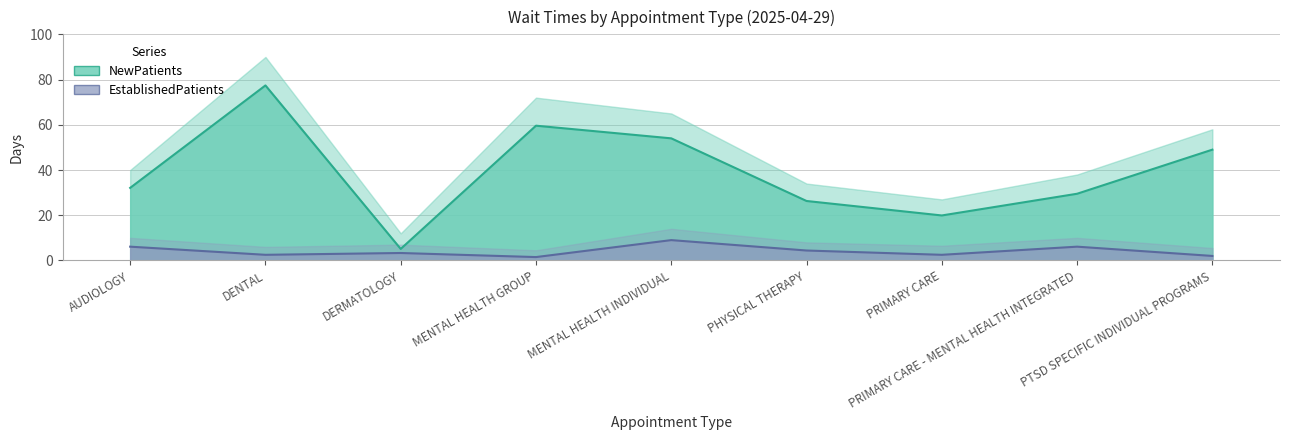

Reading right to left, list all the values displayed in this chart.

NewPatients Line: PTSD SPECIFIC INDIVIDUAL PROGRAMS=49.0	PRIMARY CARE - MENTAL HEALTH INTEGRATED=29.5	PRIMARY CARE=19.9	PHYSICAL THERAPY=26.3	MENTAL HEALTH INDIVIDUAL=54.0	MENTAL HEALTH GROUP=59.6	DERMATOLOGY=5.1	DENTAL=77.4	AUDIOLOGY=32.1
EstablishedPatients Line: PTSD SPECIFIC INDIVIDUAL PROGRAMS=2.0	PRIMARY CARE - MENTAL HEALTH INTEGRATED=6.1	PRIMARY CARE=2.5	PHYSICAL THERAPY=4.4	MENTAL HEALTH INDIVIDUAL=9.0	MENTAL HEALTH GROUP=1.5	DERMATOLOGY=3.3	DENTAL=2.5	AUDIOLOGY=6.1